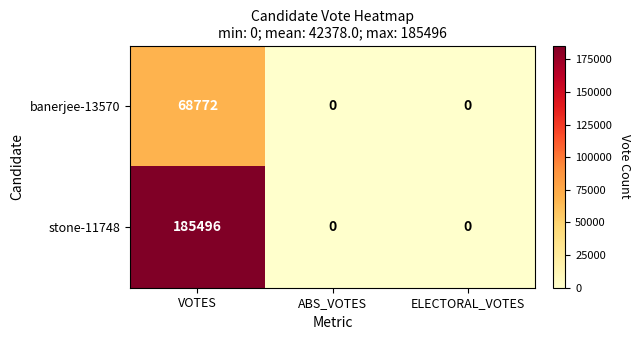

What is the total value across all series at VOTES?

254268